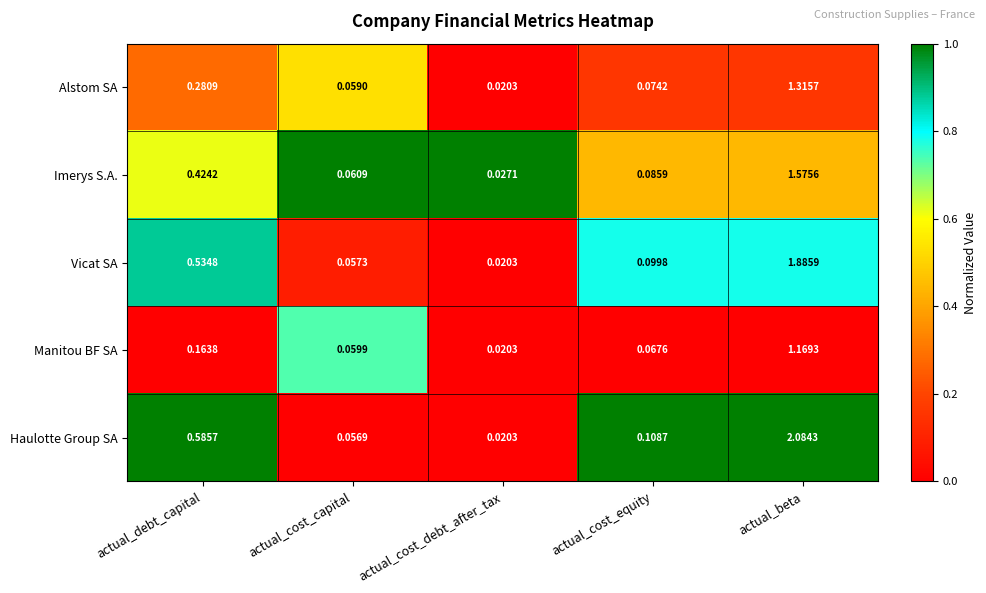

At which category is the sum across all series the highest?

actual_beta